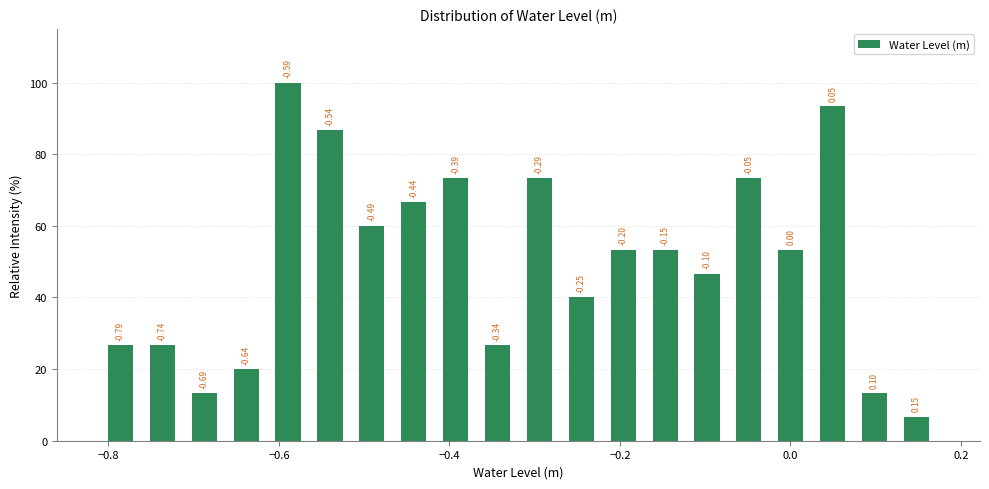

Read against the x-axis, roughly where is the centre of the tallest bar?

-0.58